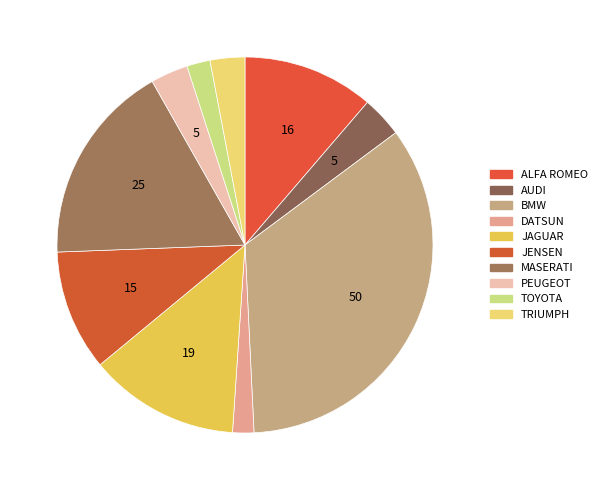

Does any single category account for the majority?

No